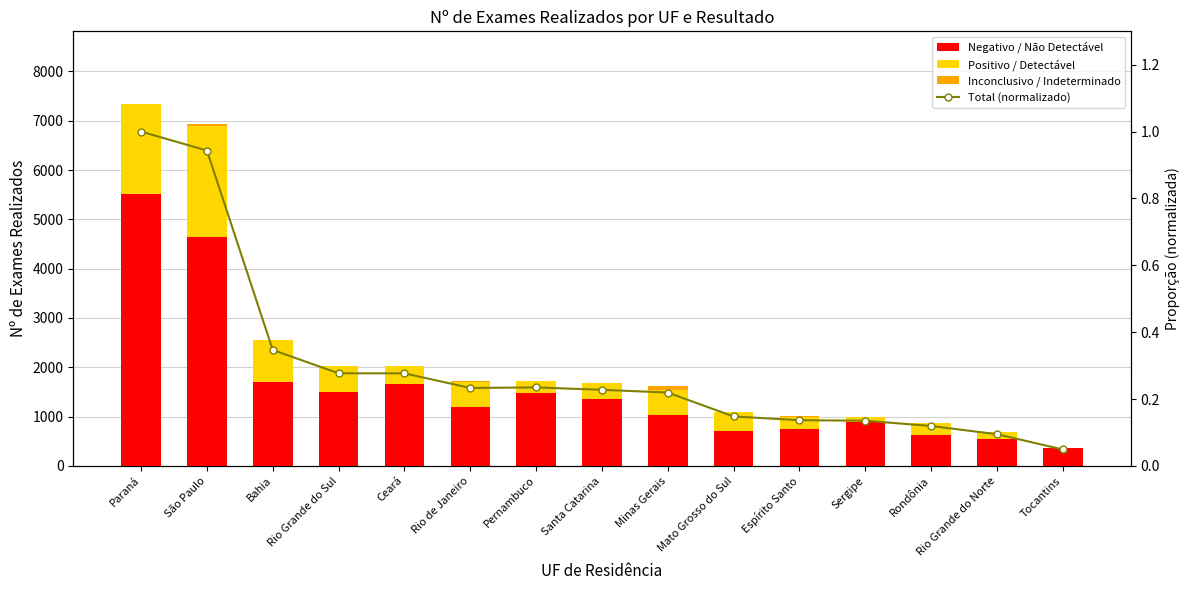

Which has a higher value, Pernambuco or Ceará?

Ceará